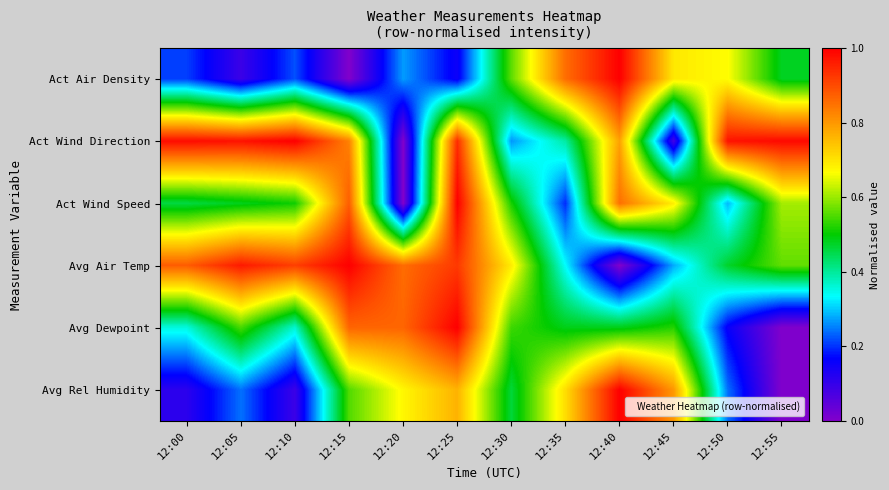

Between 12:20 and 12:40, which is larger?

12:40